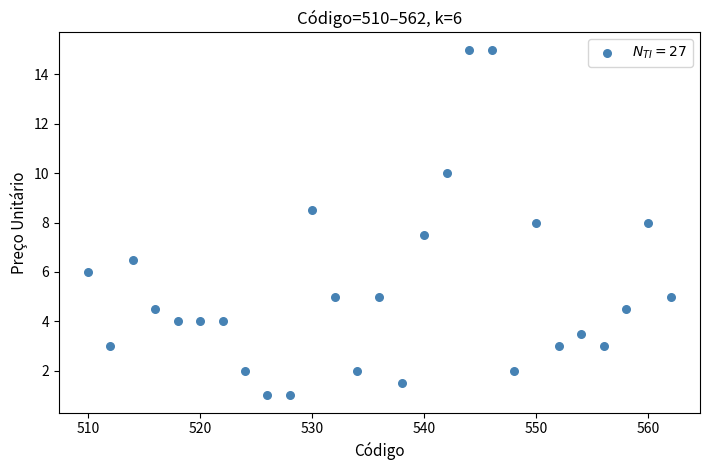

What is the range of X values (max minus min)?

52.0